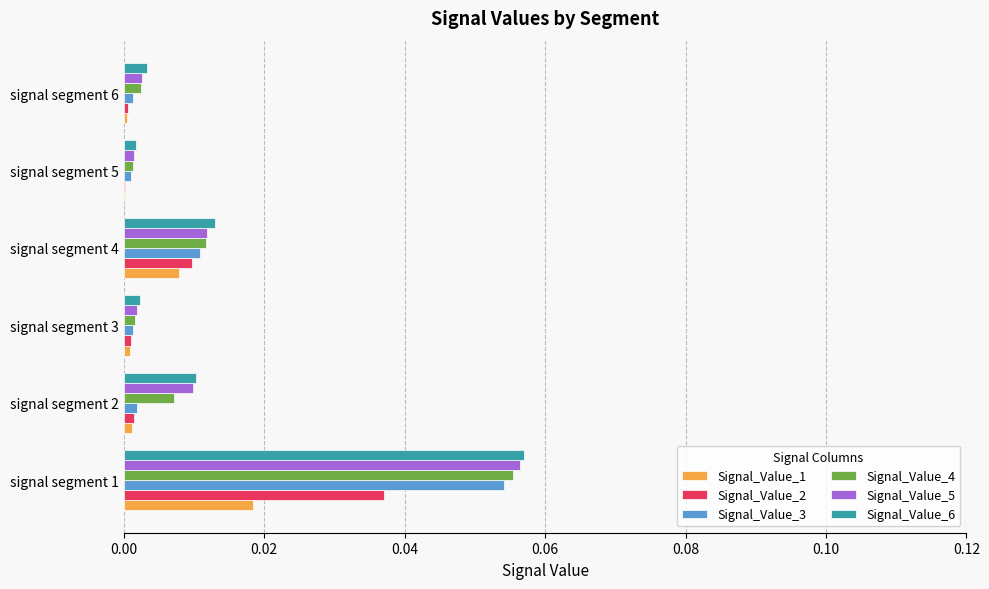

What are all the series names shown in the legend?

Signal_Value_1, Signal_Value_2, Signal_Value_3, Signal_Value_4, Signal_Value_5, Signal_Value_6